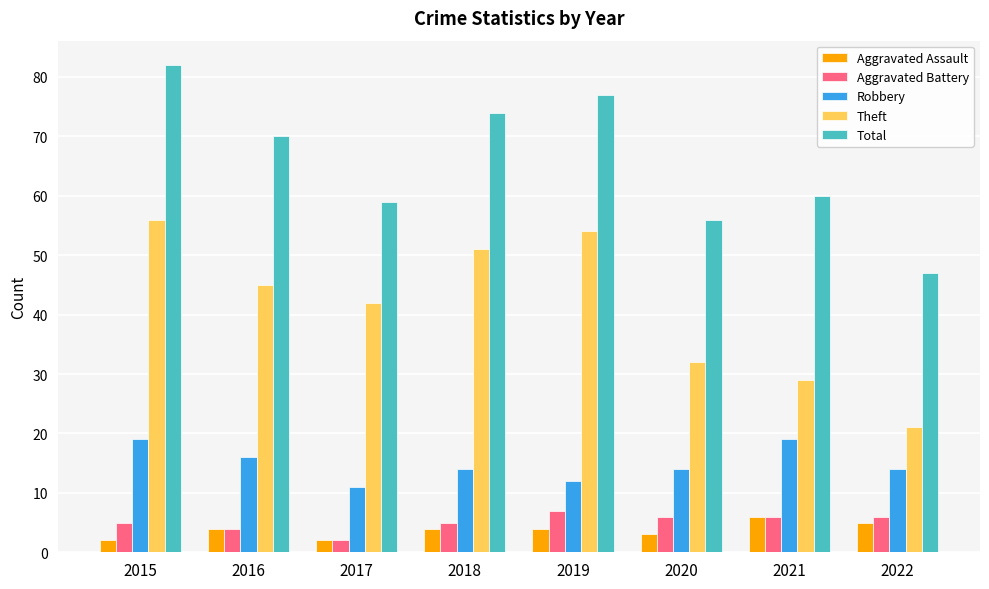

Reading right to left, transcribe all the data shown in this chart.

Aggravated Assault: 2022=5	2021=6	2020=3	2019=4	2018=4	2017=2	2016=4	2015=2
Aggravated Battery: 2022=6	2021=6	2020=6	2019=7	2018=5	2017=2	2016=4	2015=5
Robbery: 2022=14	2021=19	2020=14	2019=12	2018=14	2017=11	2016=16	2015=19
Theft: 2022=21	2021=29	2020=32	2019=54	2018=51	2017=42	2016=45	2015=56
Total: 2022=47	2021=60	2020=56	2019=77	2018=74	2017=59	2016=70	2015=82